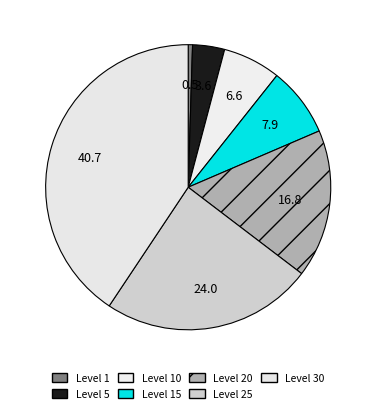

Between Level 1 and Level 10, which is larger?

Level 10